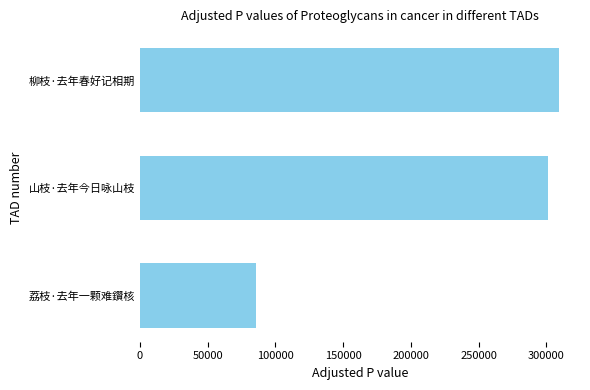

What is the difference between the maximum and second lowest values?

8306